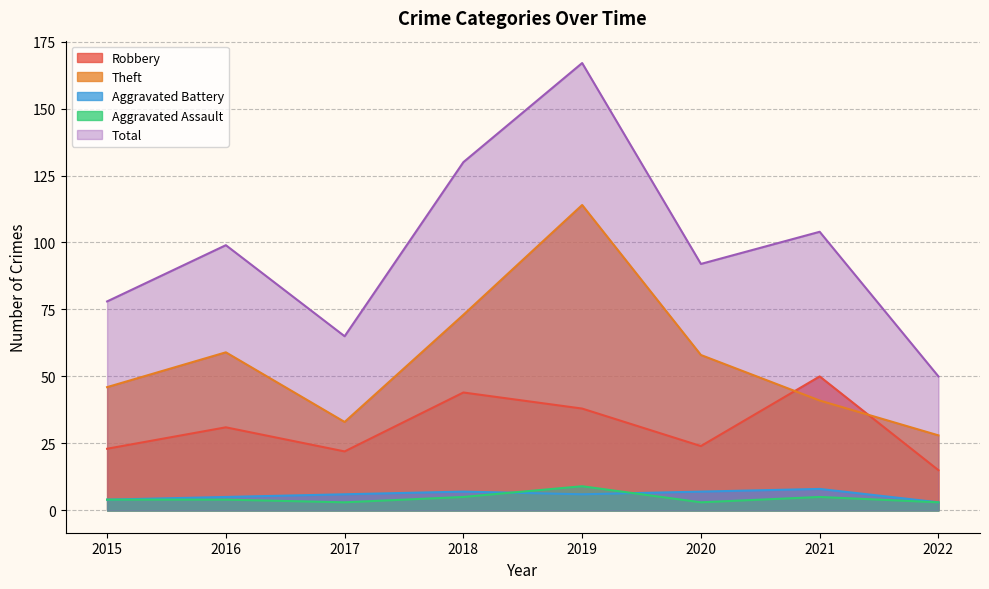

What is the spread (max minus min) of values at 2020?

89